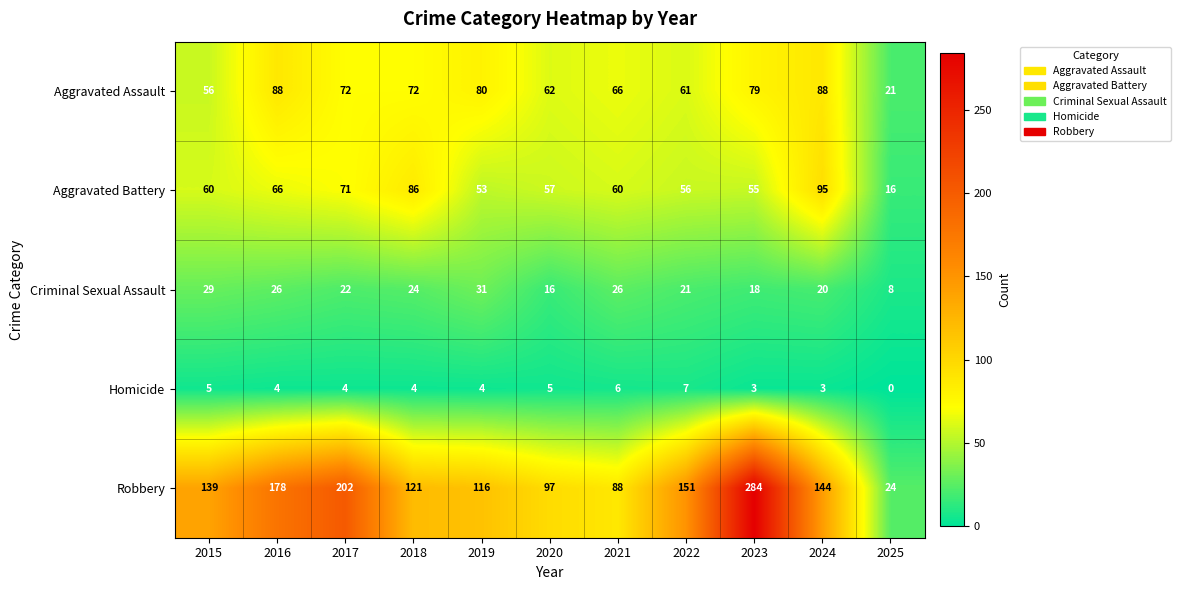

How many categories are shown in the chart?

11